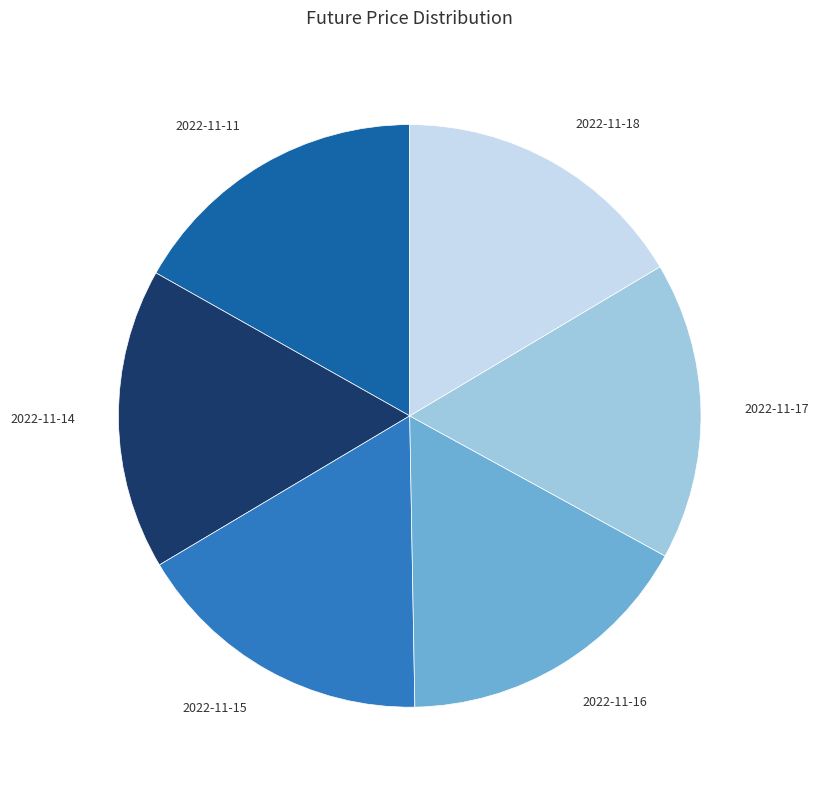

How many slices are in this pie chart?

6